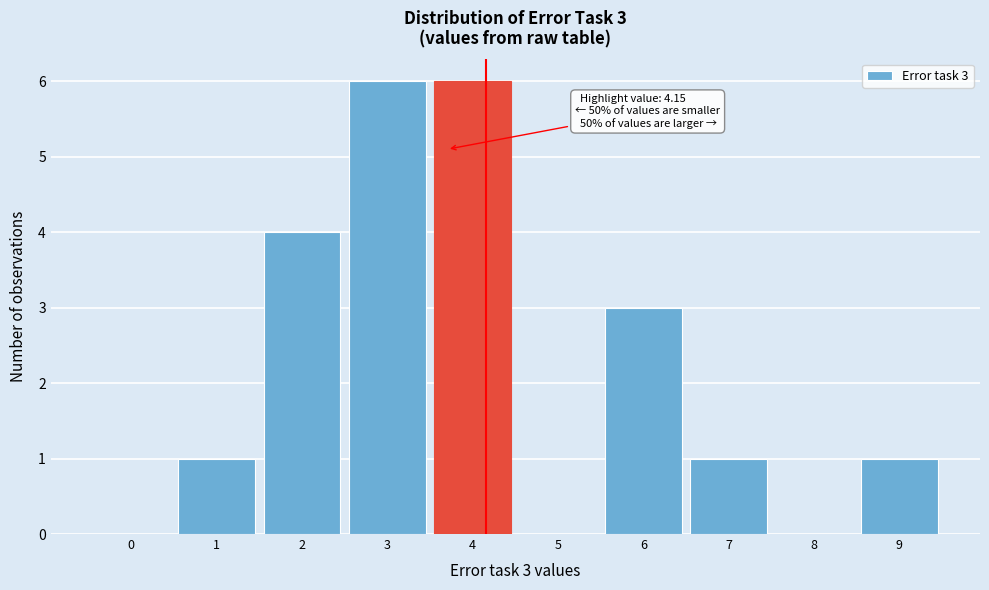

Reading right to left, what are all the values shown in this chart?

9=1	8=0	7=1	6=3	5=0	4=6	3=6	2=4	1=1	0=0